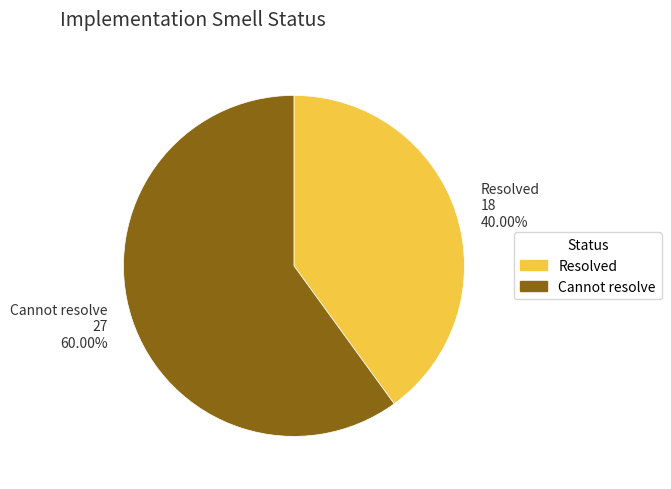

Count the number of slices in the pie.

2